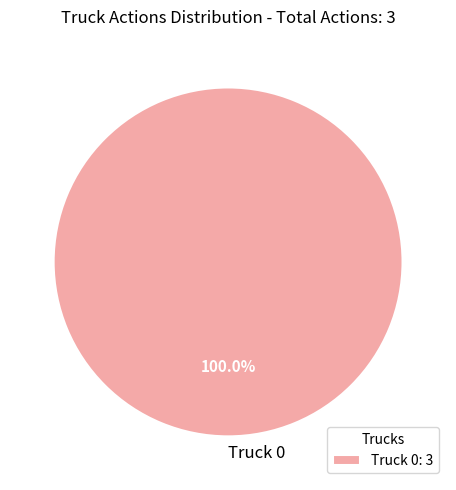

Is Truck 0 the majority of the pie?

Yes